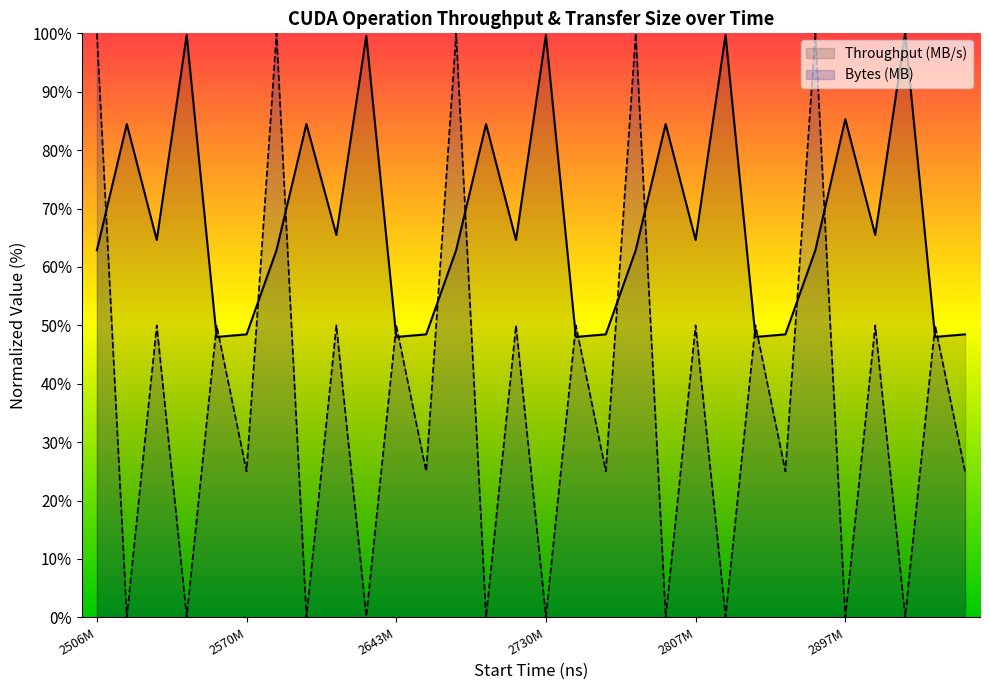

List the series in order of their overall mean, highest first.

Throughput (MB/s), Bytes (MB)